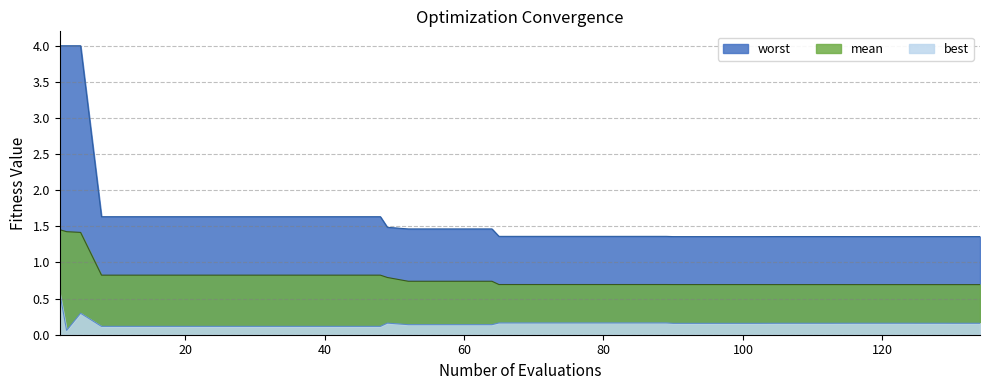

At which label is worst closest to 2?

8